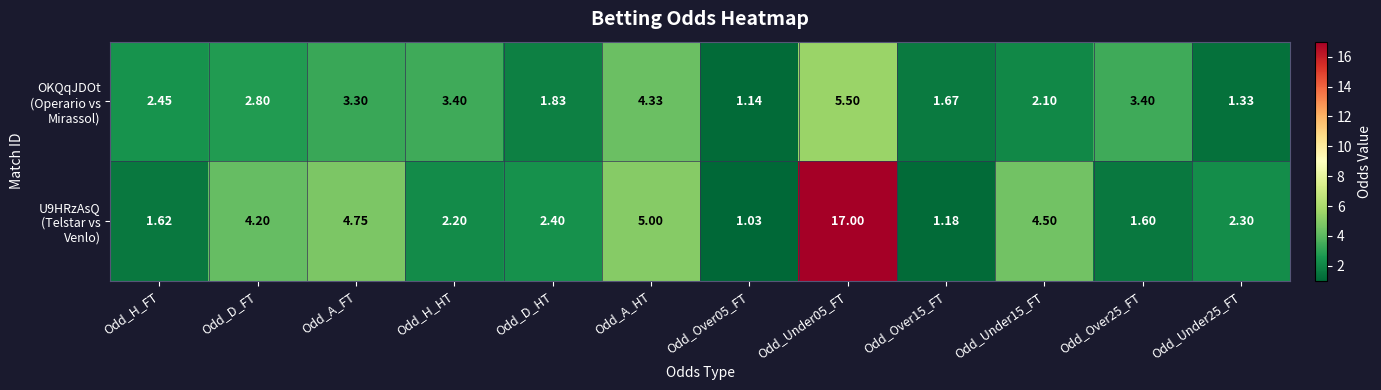

How many distinct data groups are displayed?

2